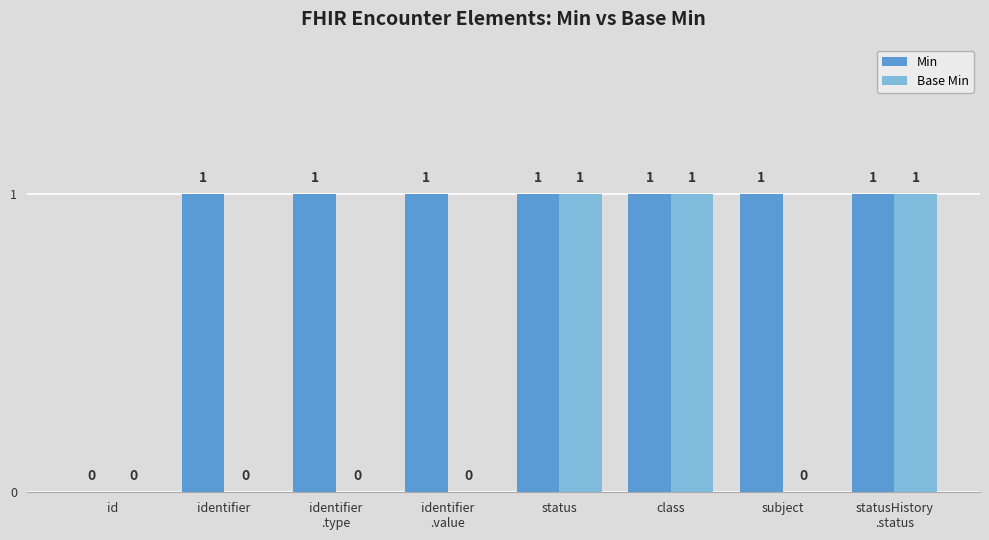

True or false: Base Min has a value of 2 at class.

False